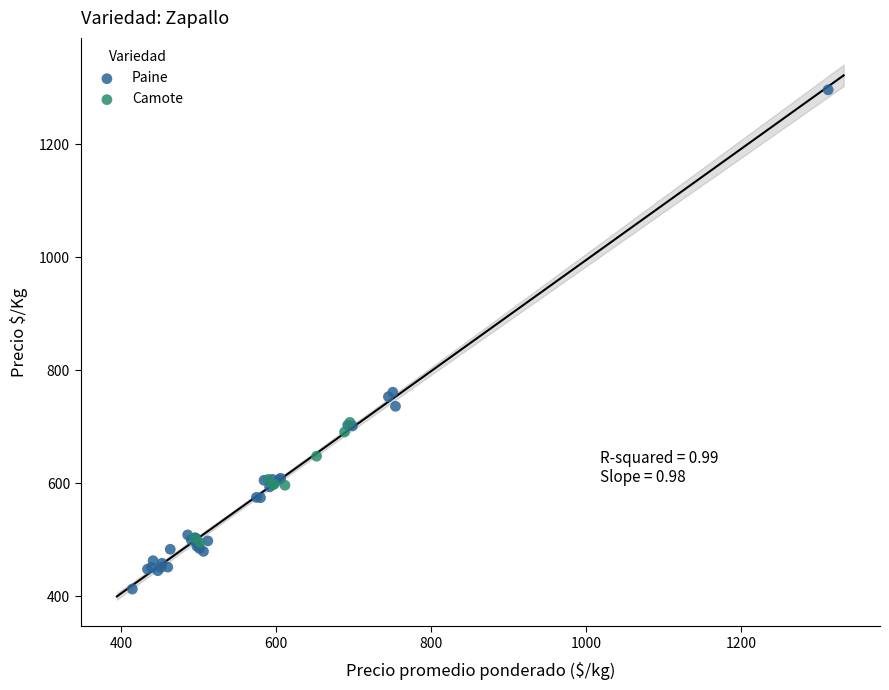

Which series reaches the minimum Y coordinate?

Paine